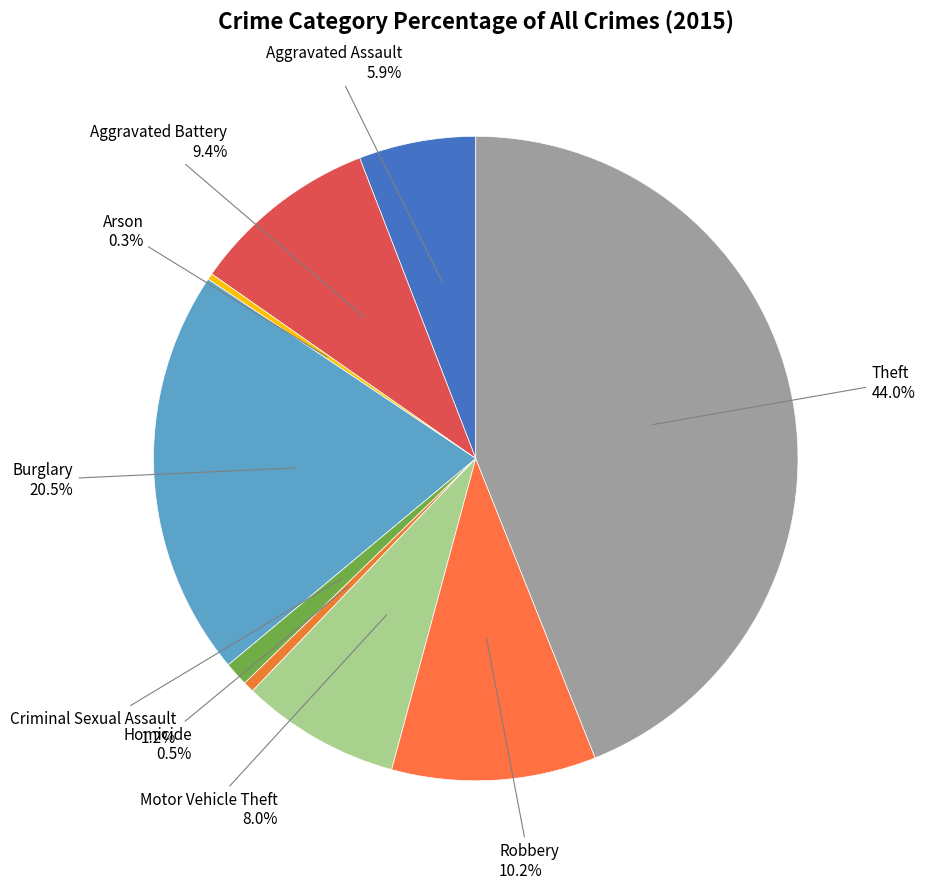

Is there a majority slice in this chart?

No